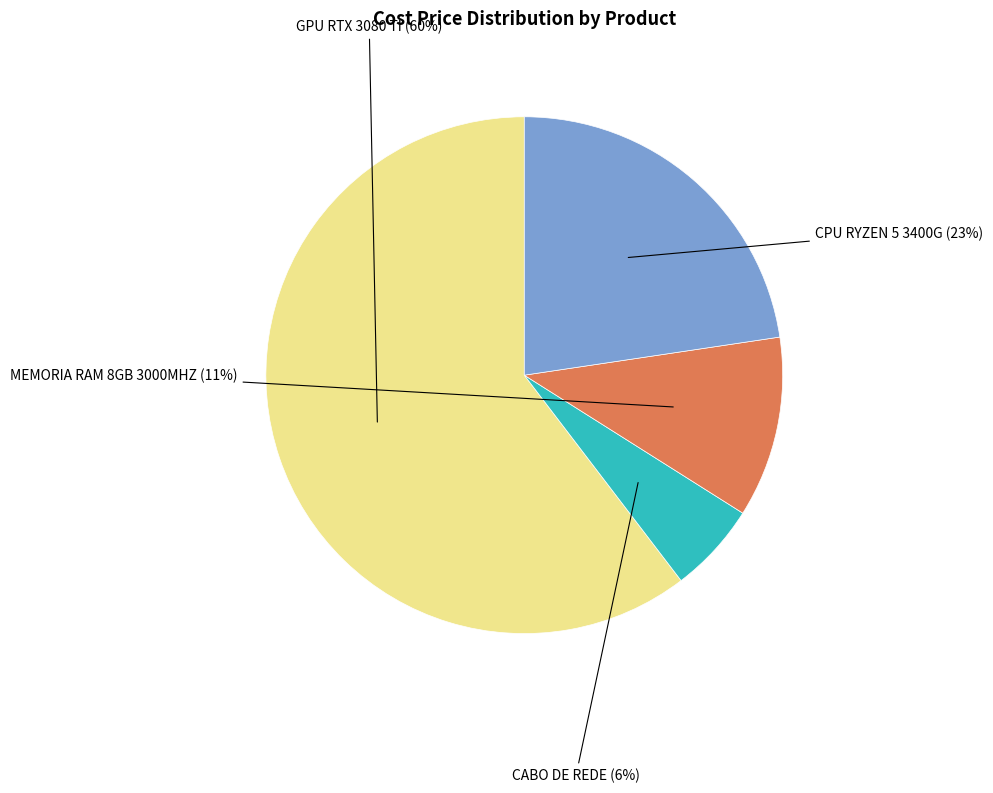

True or false: CPU RYZEN 5 3400G accounts for 36% of the total.

False